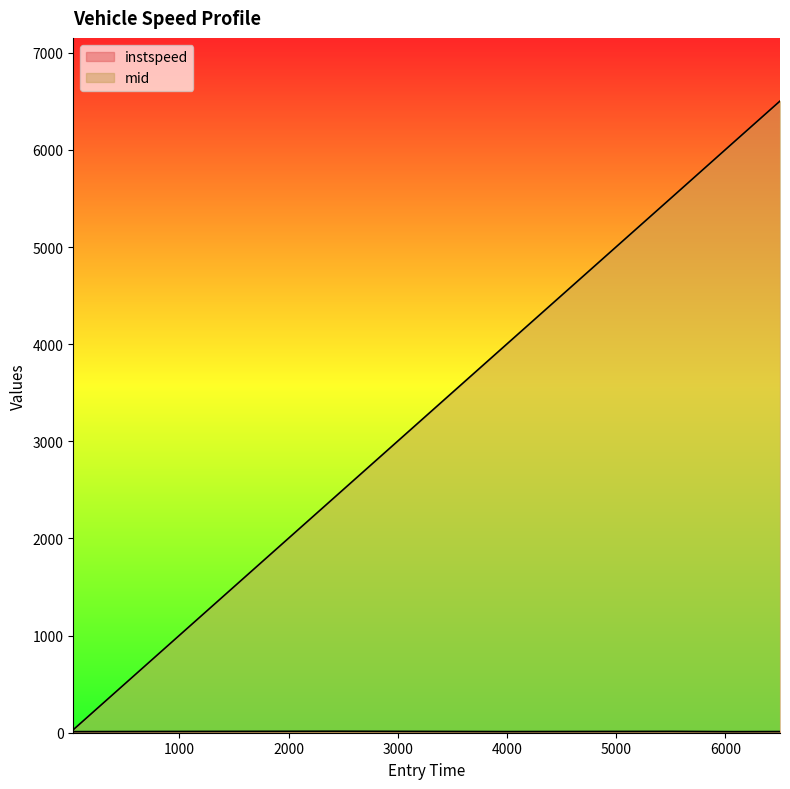

At which category is the sum across all series the highest?

6499.869248962032